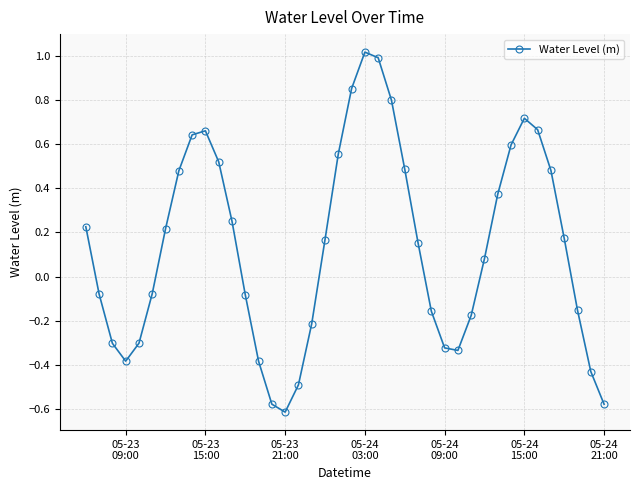

True or false: there are more than 1 points higher than both neighbors.

True